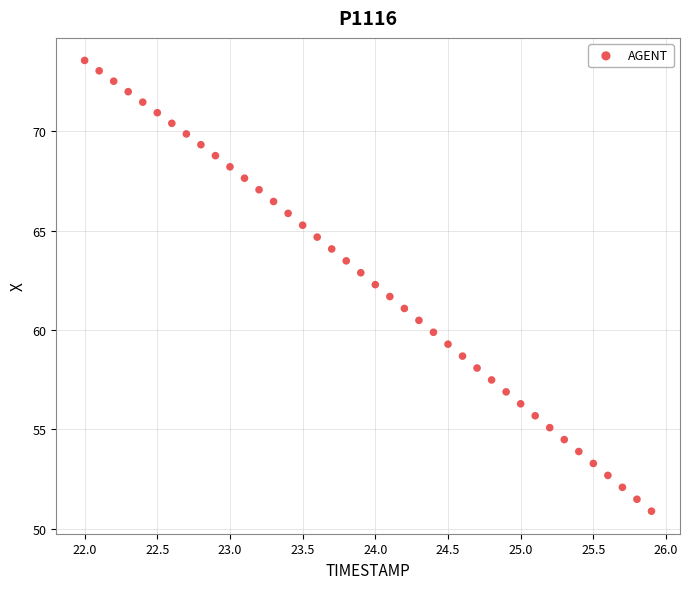

What is the range of X values (max minus min)?

3.9